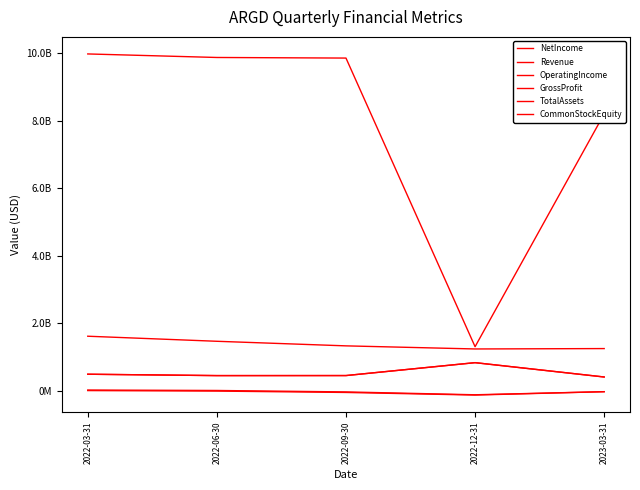

Reading left to right, transcribe all the data shown in this chart.

NetIncome: -1000000	-16200000	-56800000	-133400000	-33800000
Revenue: 483800000	443200000	444300000	826800000	401700000
OperatingIncome: 15200000	2000000	-40600000	-125500000	-33800000
GrossProfit: 483800000	443200000	444300000	826800000	401700000
TotalAssets: 9981000000	9876100000	9858700000	1300000000	8204100000
CommonStockEquity: 1610800000	1460700000	1324900000	1232900000	1244500000